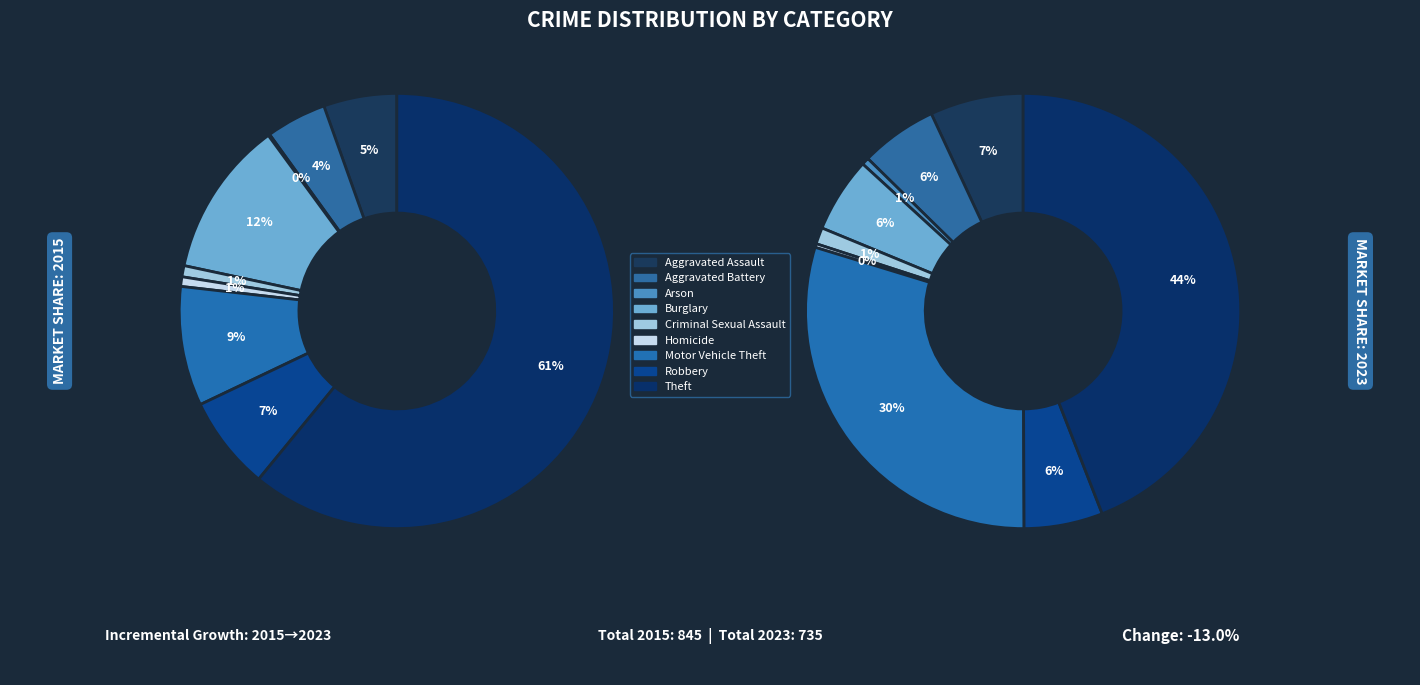

To the nearest percent, what percentage of the pie is Homicide?

1%